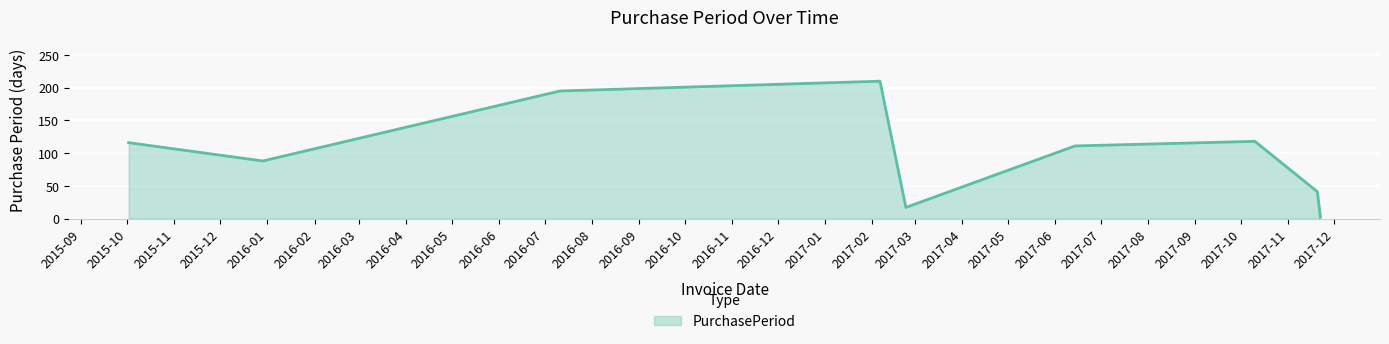

What is the greatest value displayed?

210